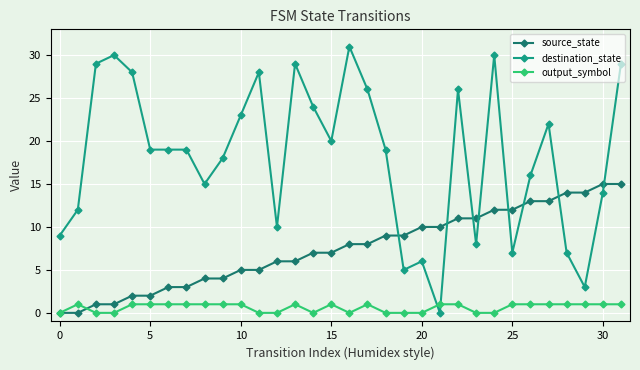

Rank the series by their average value, from highest to lowest.

destination_state, source_state, output_symbol